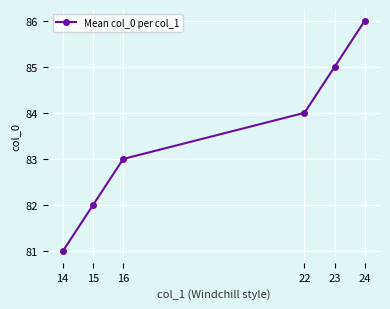

Which label corresponds to the largest value in the chart?

24